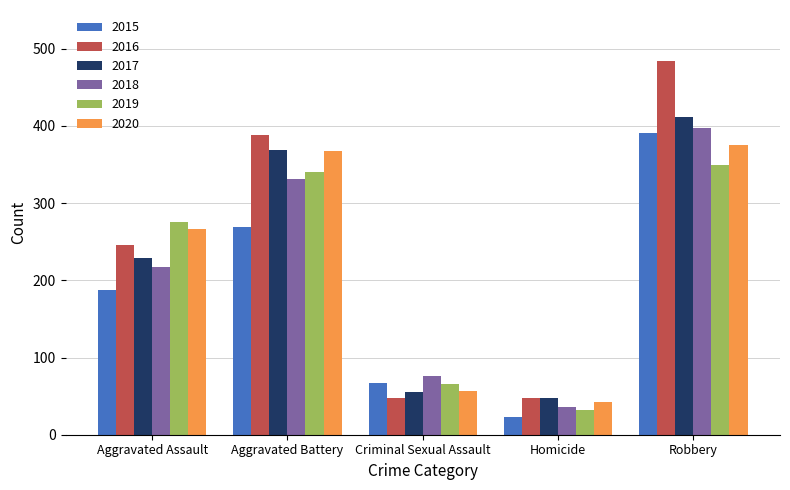

At which label is 2016 closest to 265?

Aggravated Assault